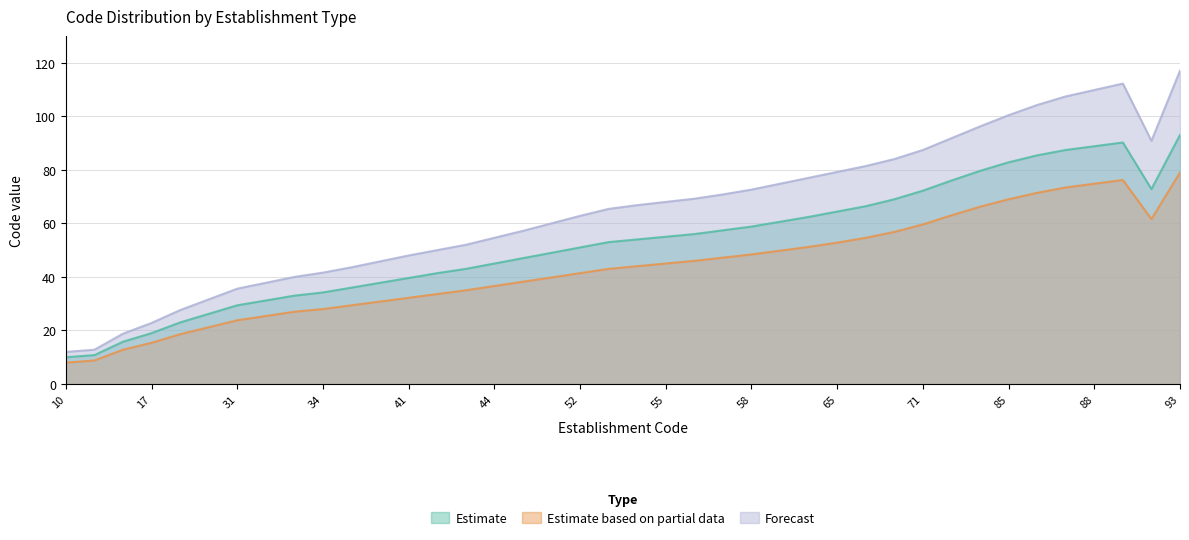

What are all the series names shown in the legend?

Estimate, Estimate based on partial data, Forecast